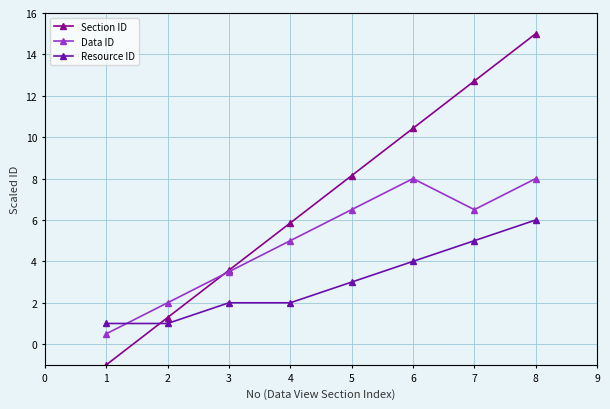

True or false: Section ID has a value of 2.3 at 1.

False